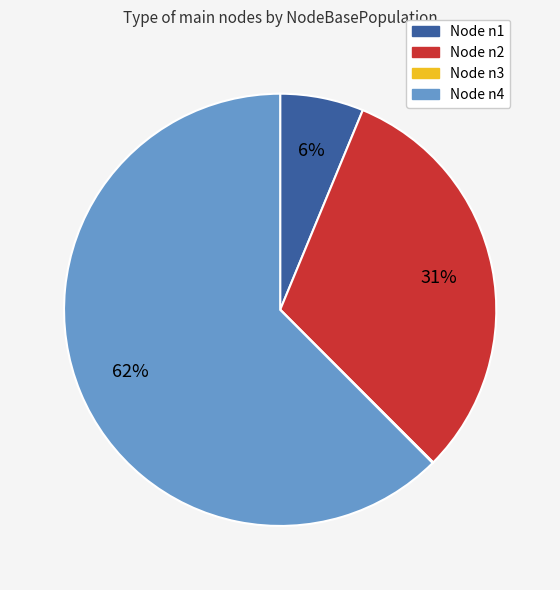

The Node n1 slice represents 6% of the pie. True or false?

True